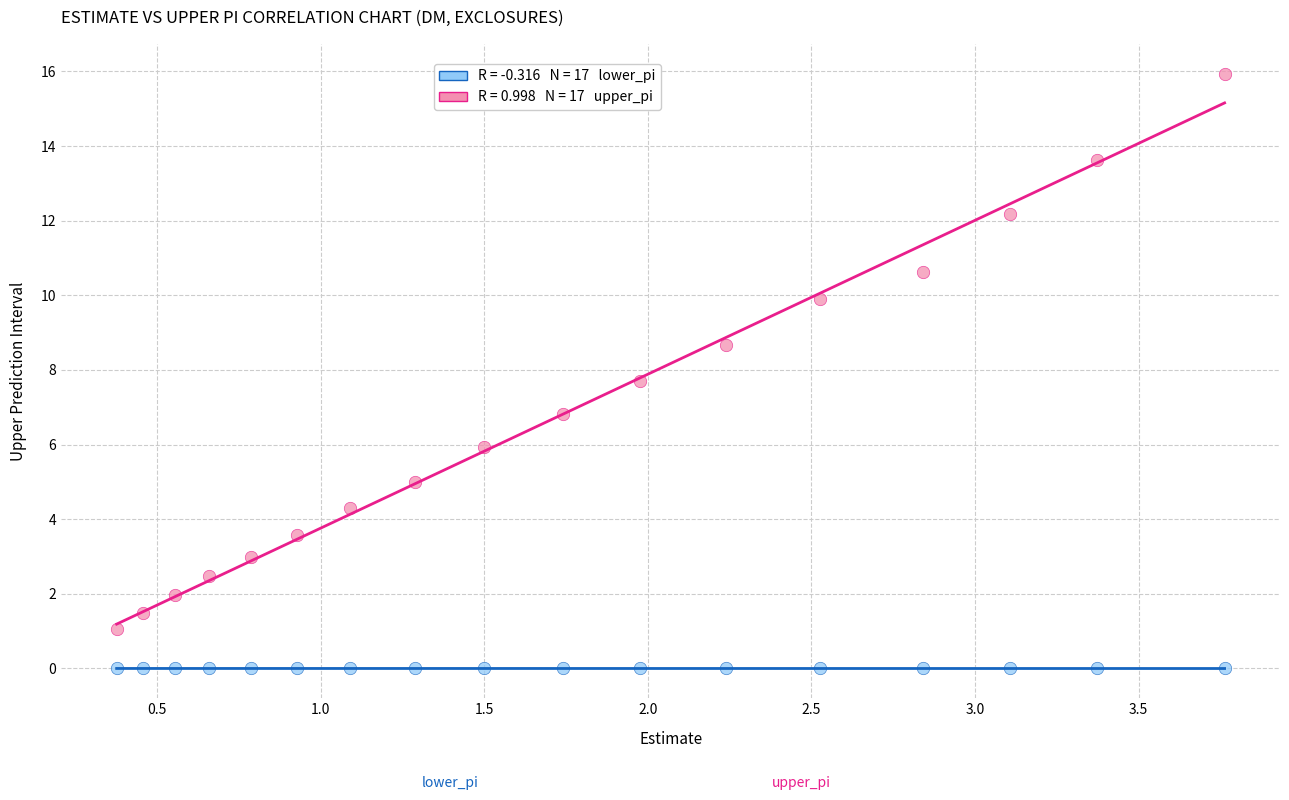

Across all series, what Y value is closest to 7?

6.8